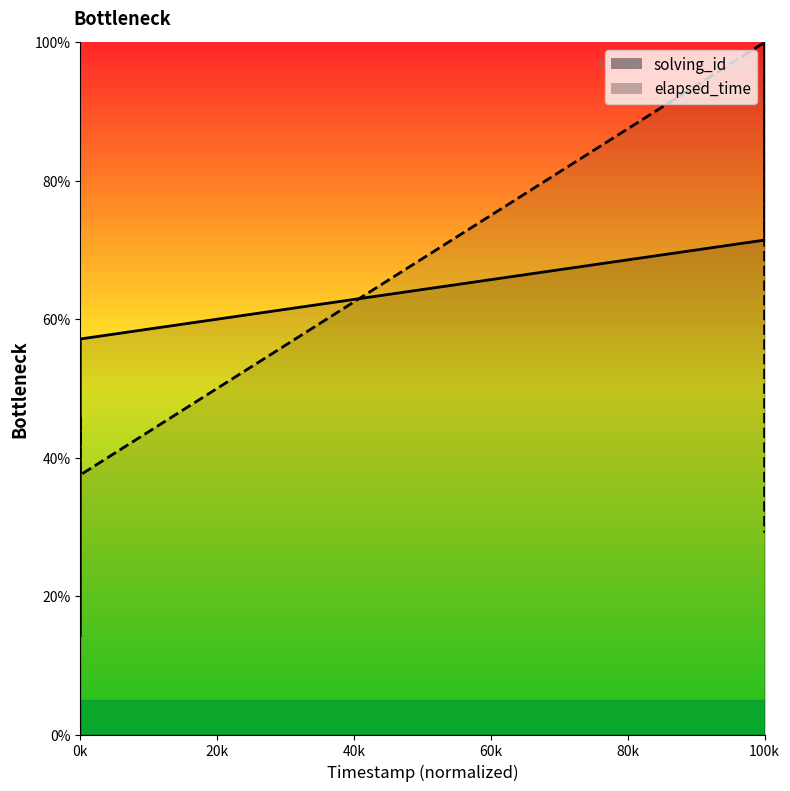

Which series has the largest total across all categories?

solving_id